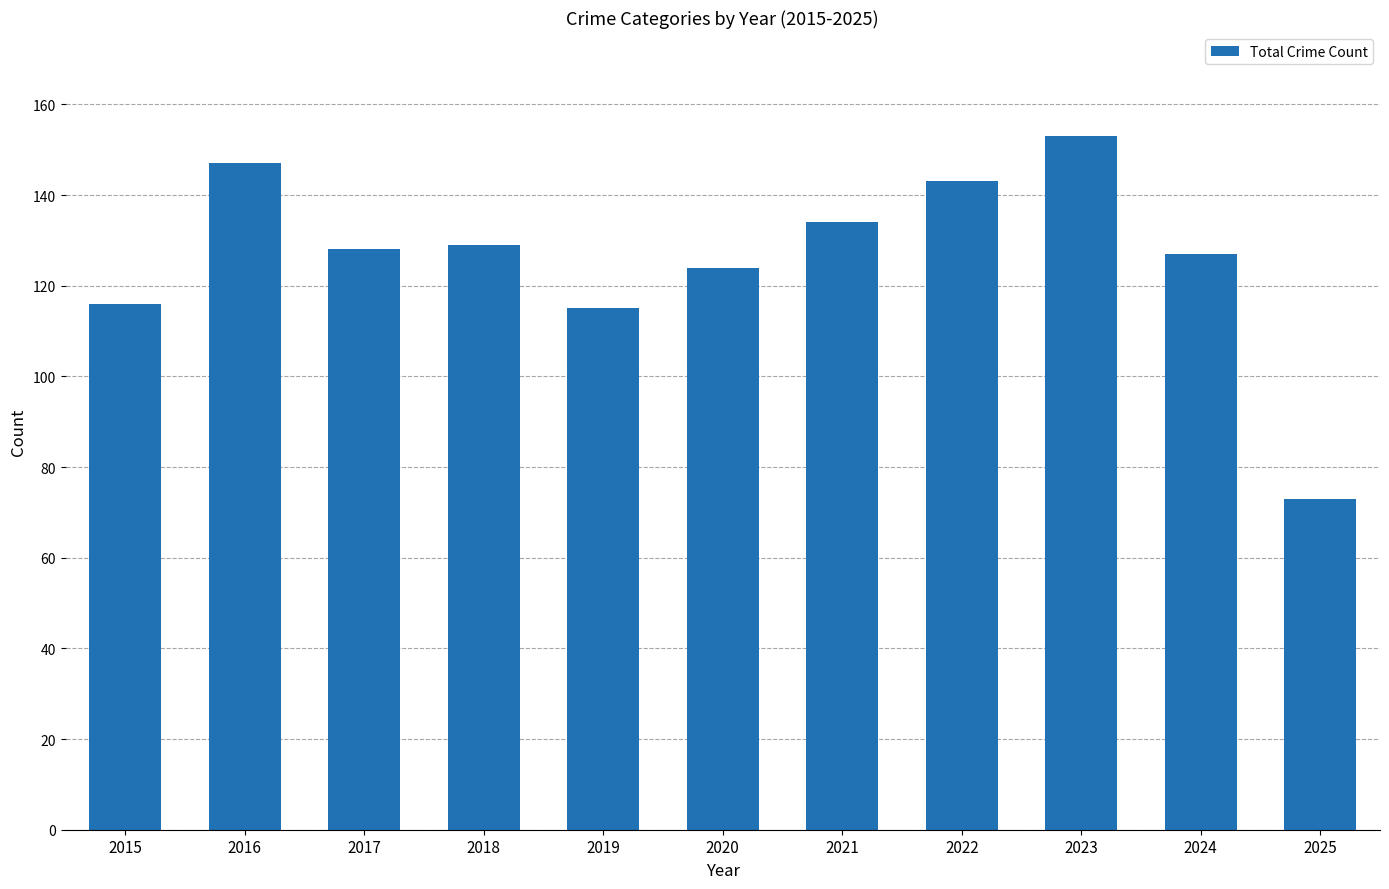

How many values are below 128?

5